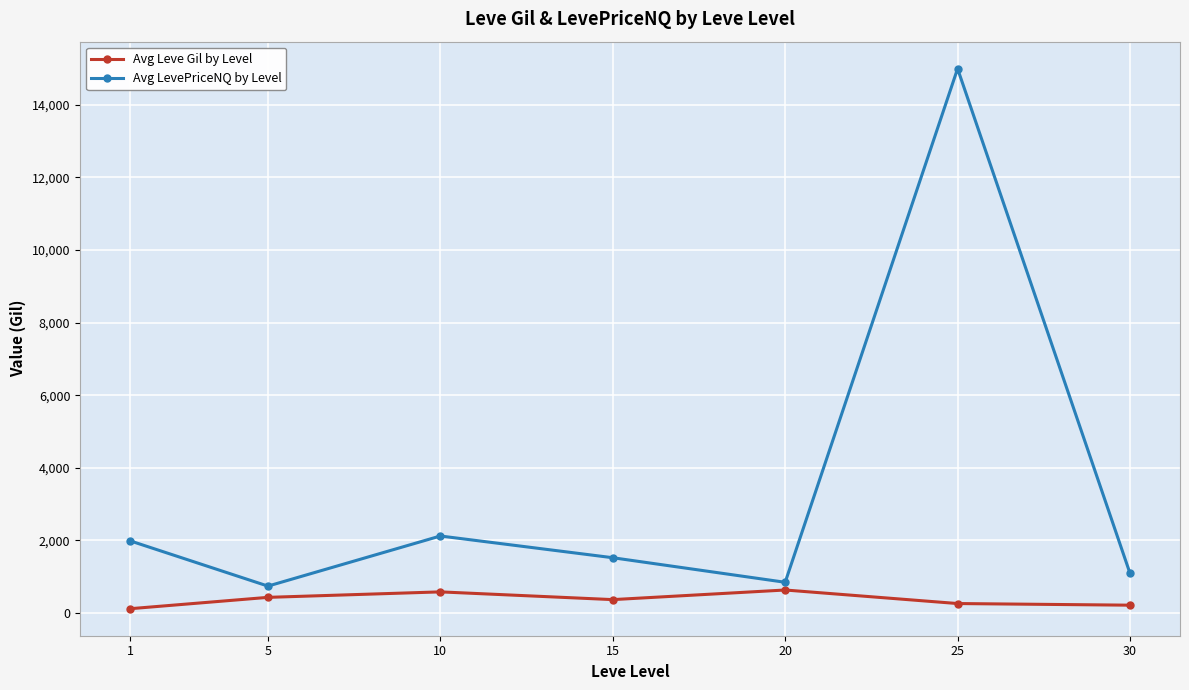

At which category does Avg LevePriceNQ by Level reach its first local peak?

10